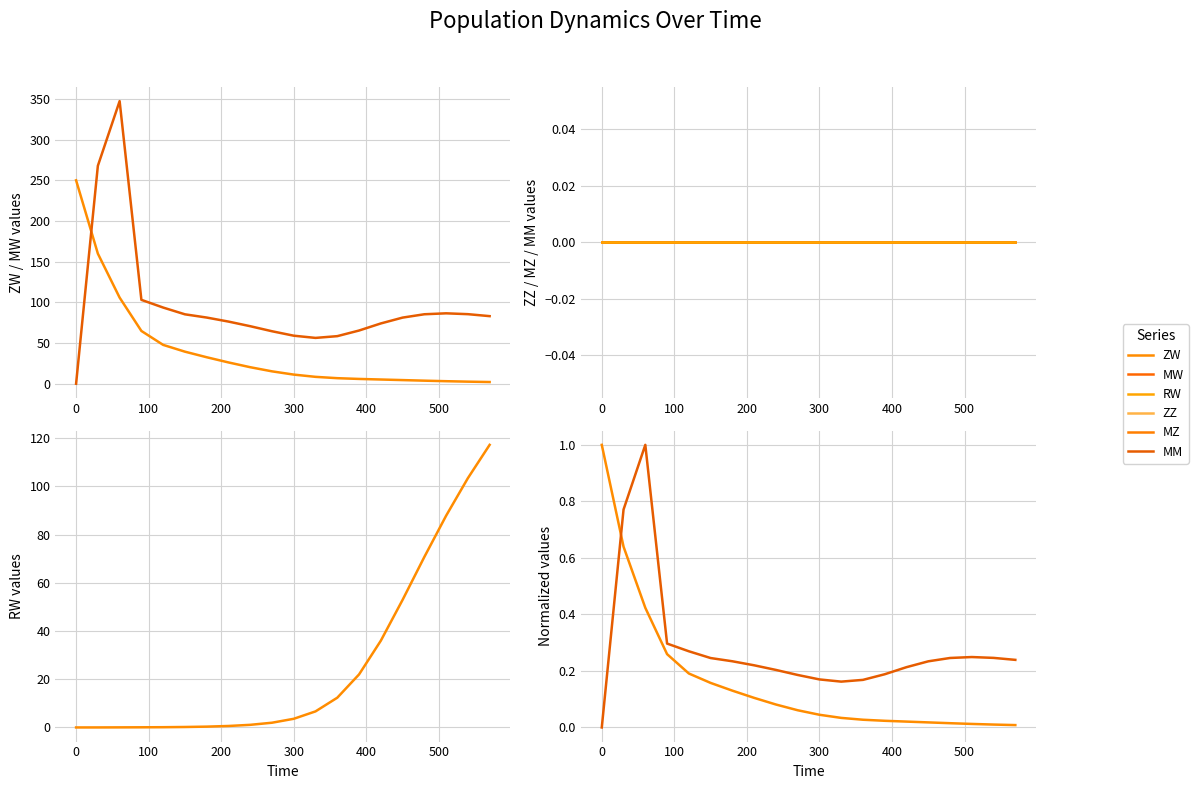

Is it true that MW equals 378.4 at 30?

False